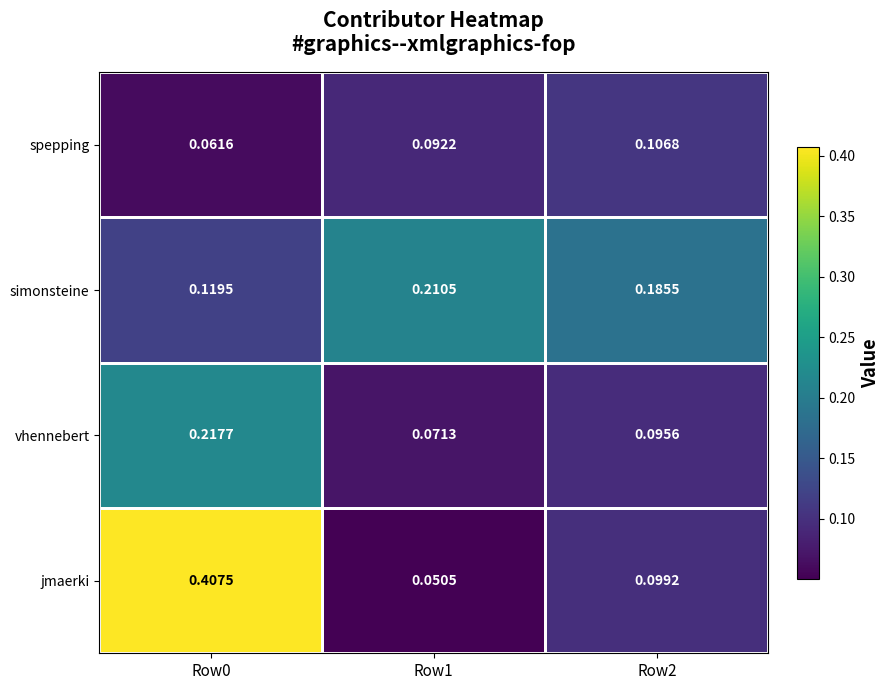

List the series in order of their peak value, lowest first.

spepping, simonsteine, vhennebert, jmaerki